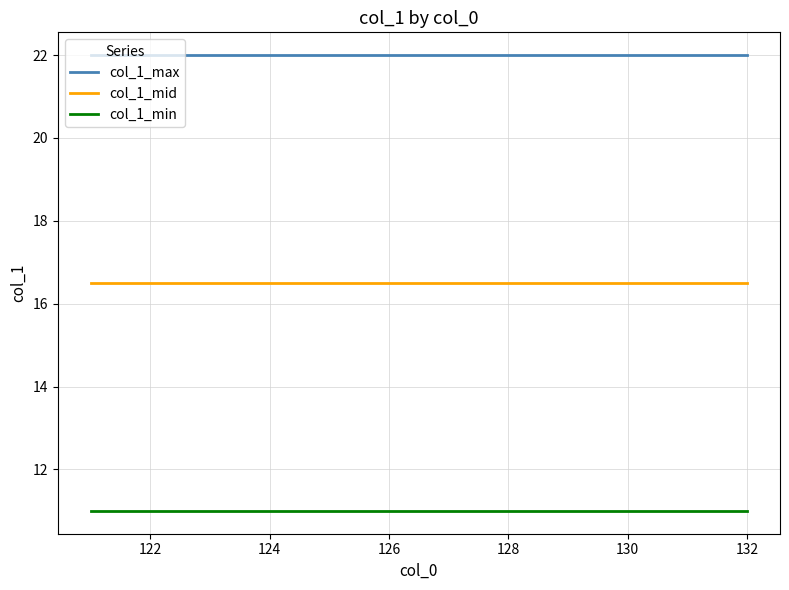

True or false: col_1_mid and col_1_max intersect in this chart.

False